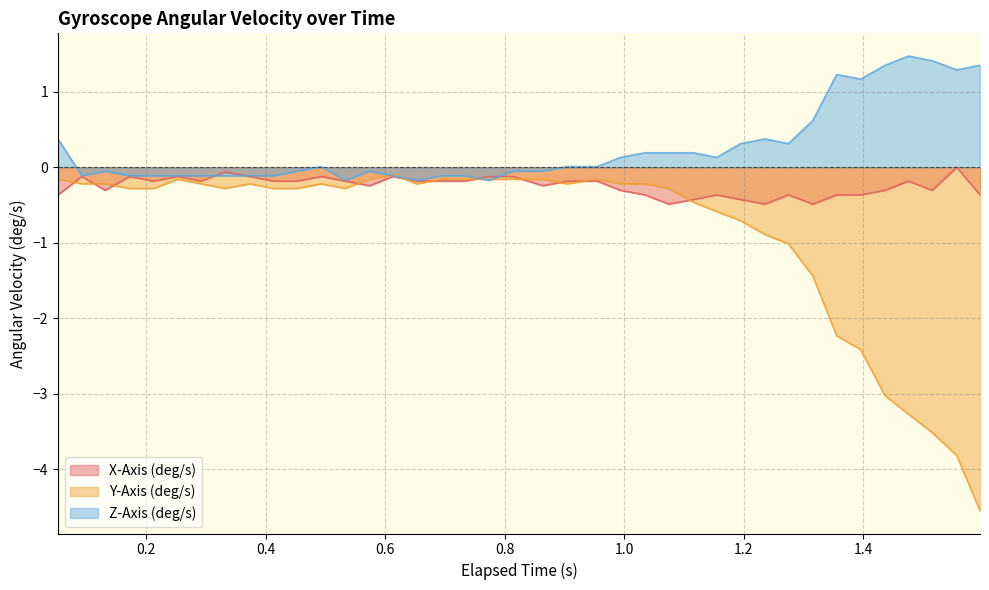

Which series has the largest total across all categories?

Z-Axis (deg/s)